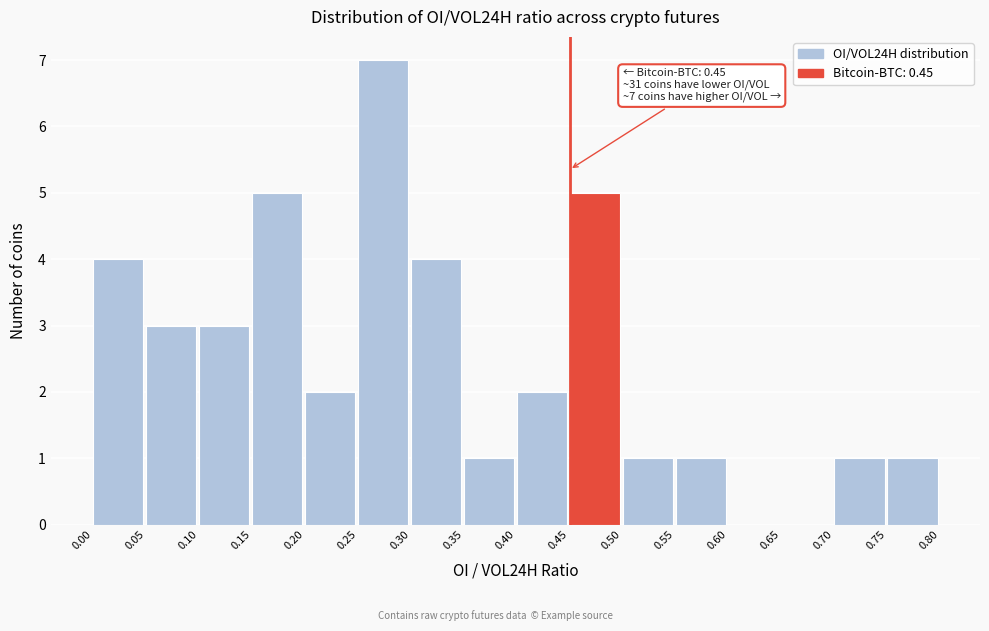

Which range on the x-axis has the tallest bar?

0.25 to 0.30